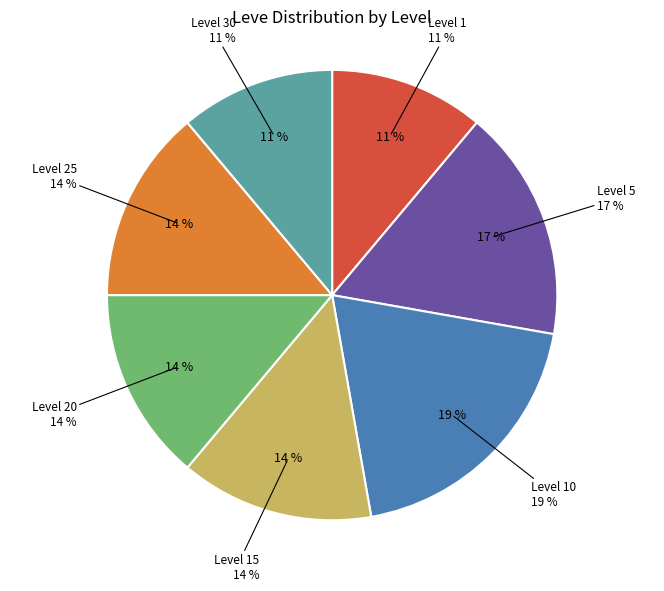

What is the total percentage of Level 20 and Level 1?

25.0%